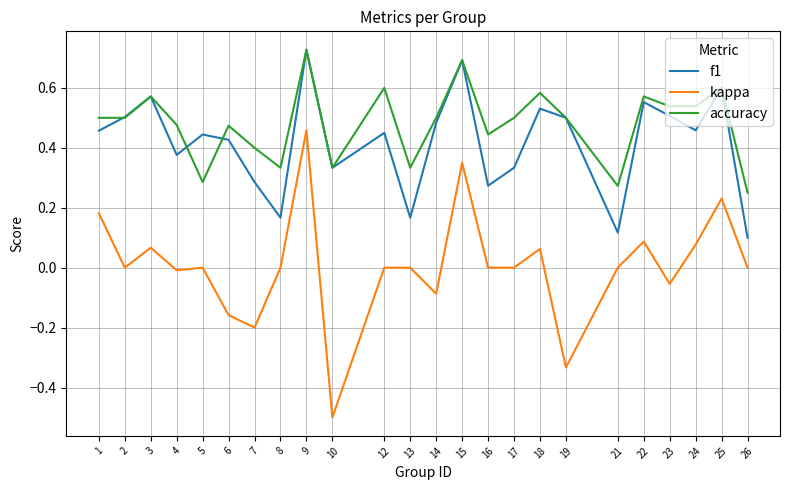

At which category does the chart reach its peak across all series?

9